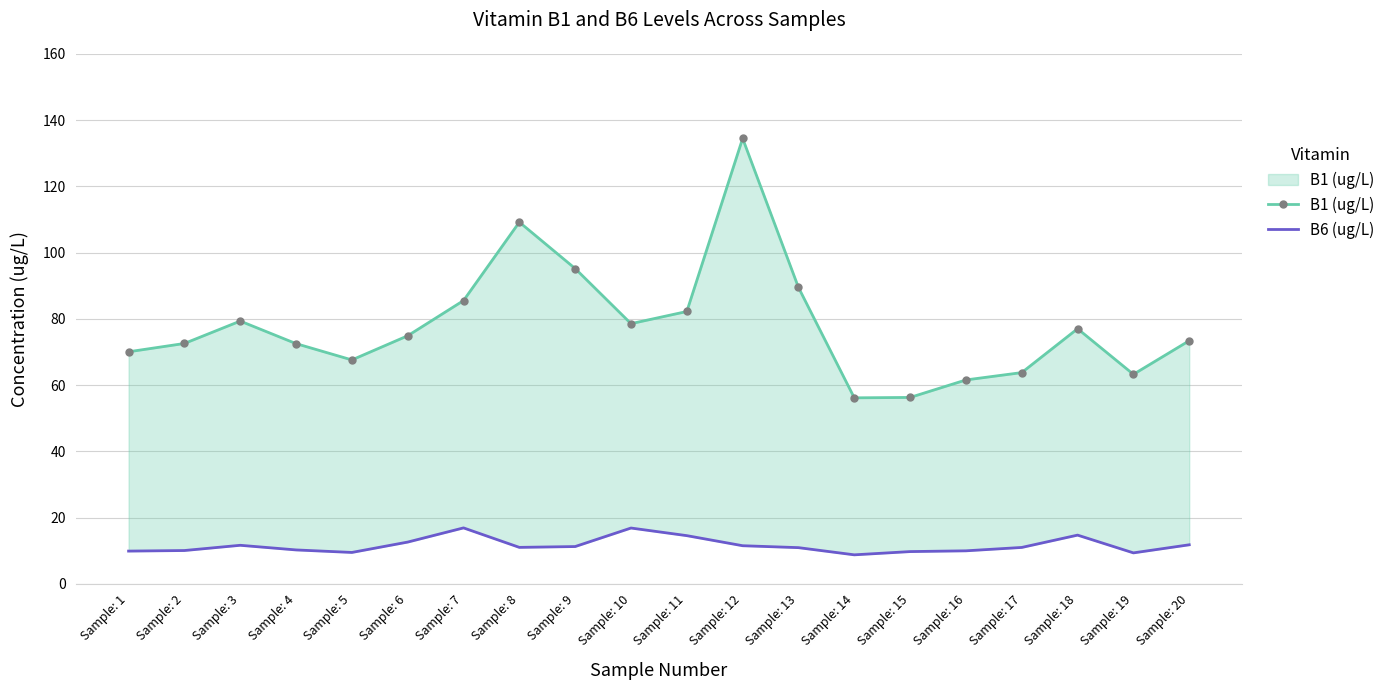

Rank the categories by B1 (ug/L) value from highest to lowest.

Sample: 12, Sample: 8, Sample: 9, Sample: 13, Sample: 7, Sample: 11, Sample: 3, Sample: 10, Sample: 18, Sample: 6, Sample: 20, Sample: 2, Sample: 4, Sample: 1, Sample: 5, Sample: 17, Sample: 19, Sample: 16, Sample: 15, Sample: 14